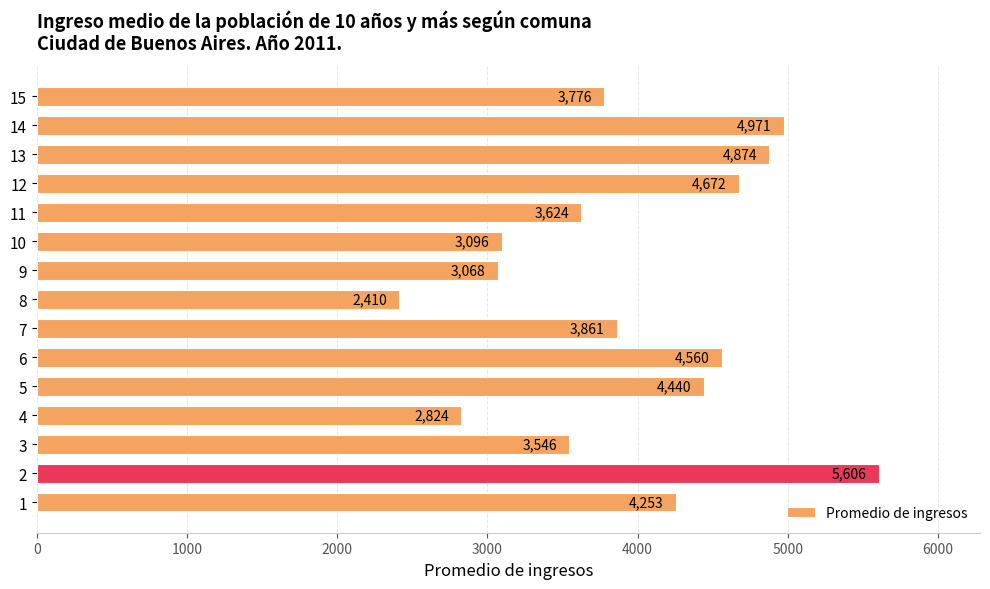

What is the average value?

3972